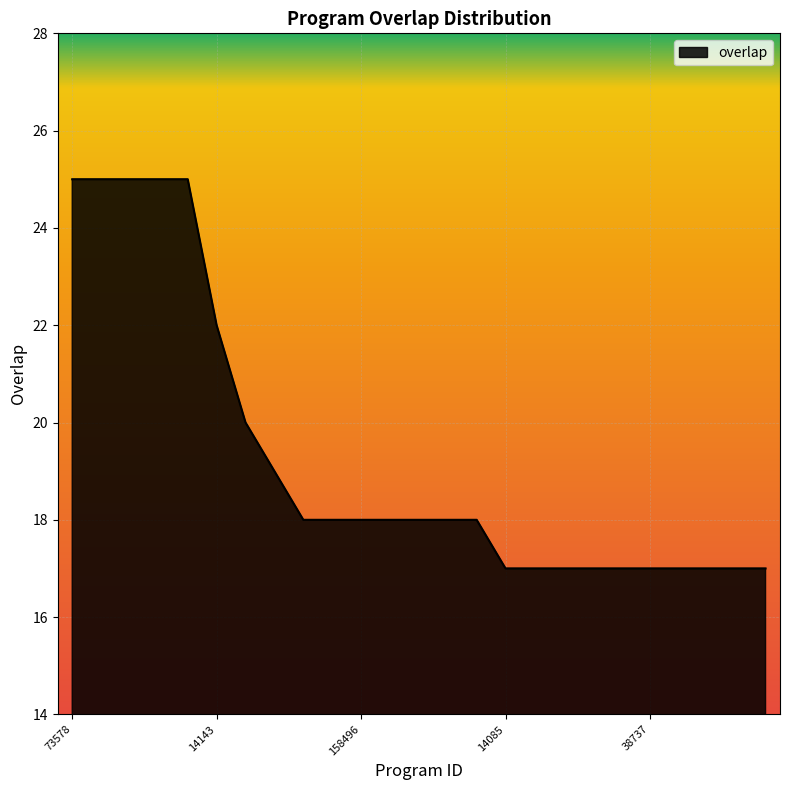

What is the maximum value shown in the chart?

25